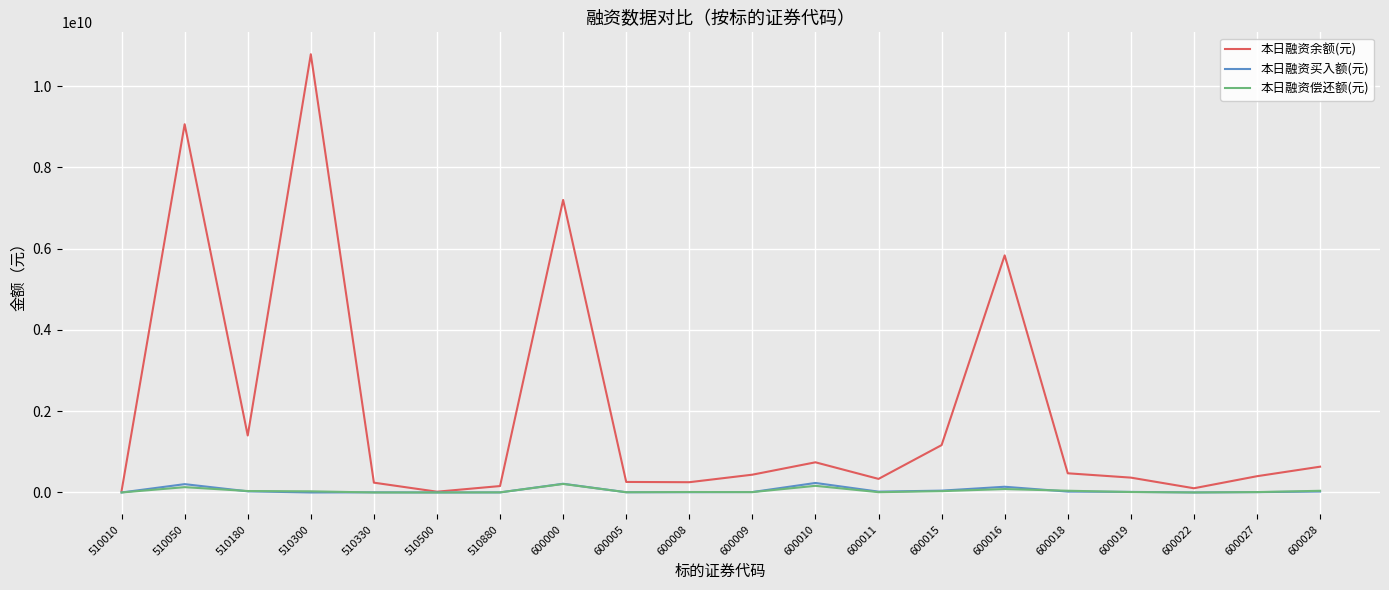

The 本日融资买入额(元) series shows 14360219 at 600019. True or false?

True